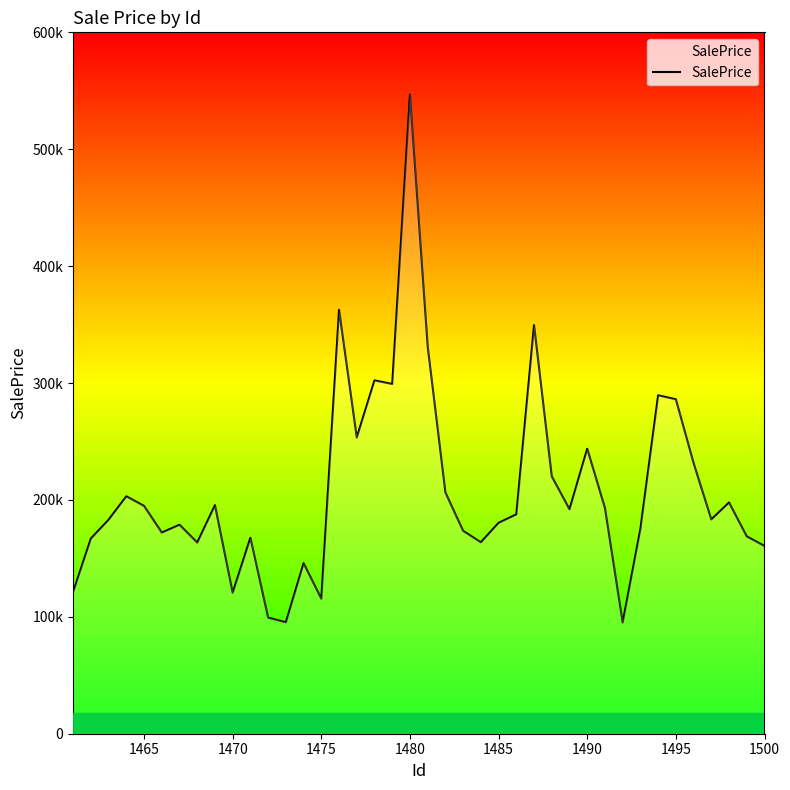

Does the chart have visible grid lines?

No